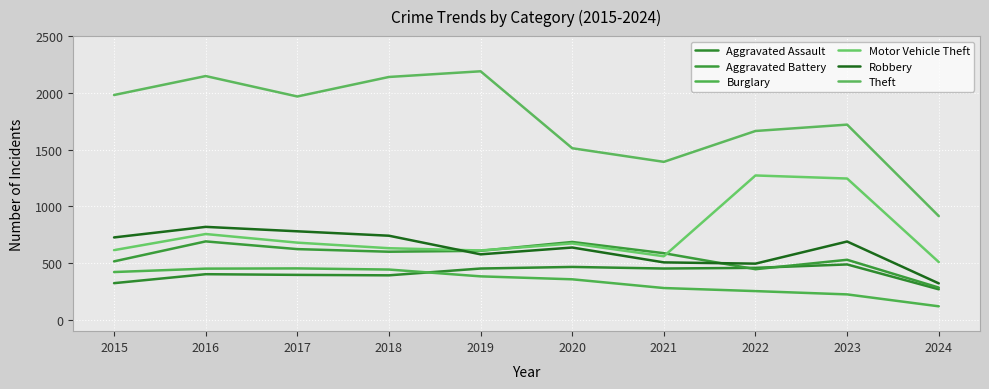

Reading left to right, transcribe all the data shown in this chart.

Aggravated Assault: 323	402	396	392	452	466	452	458	488	269
Aggravated Battery: 515	691	623	600	608	686	587	446	529	284
Burglary: 421	451	453	443	383	357	280	253	224	119
Motor Vehicle Theft: 614	756	680	631	611	673	560	1272	1245	509
Robbery: 726	819	780	741	577	637	506	495	690	321
Theft: 1981	2148	1968	2140	2190	1512	1392	1664	1720	914